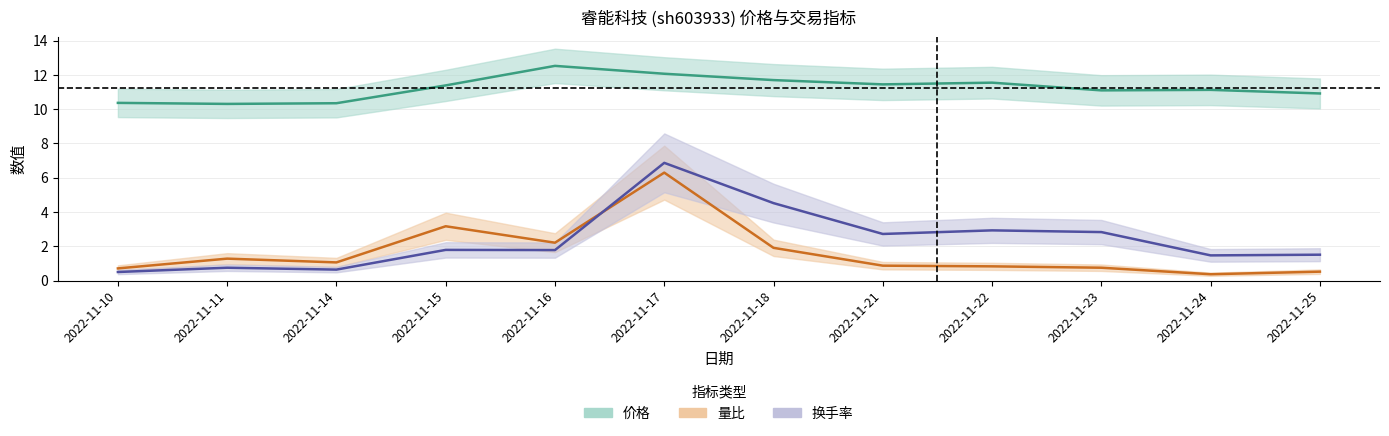

Reading left to right, what are all the values shown in this chart?

价格: 10.4	10.3	10.3	11.4	12.5	12.1	11.7	11.4	11.6	11.1	11.1	10.9
量比: 0.7	1.3	1.1	3.2	2.2	6.3	1.9	0.9	0.8	0.8	0.4	0.5
换手率: 0.5	0.8	0.6	1.8	1.8	6.9	4.5	2.7	2.9	2.8	1.5	1.5